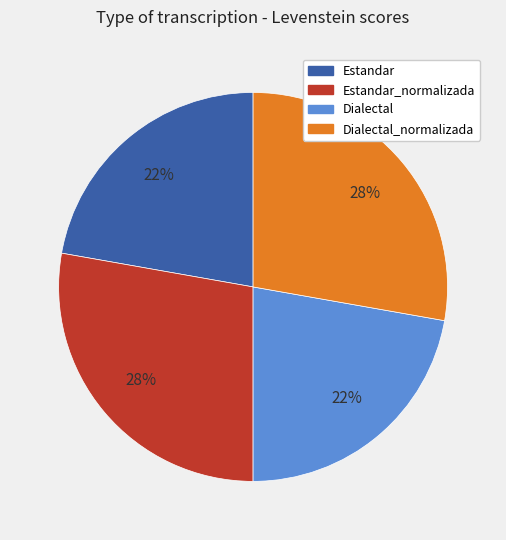

Is there a majority slice in this chart?

No